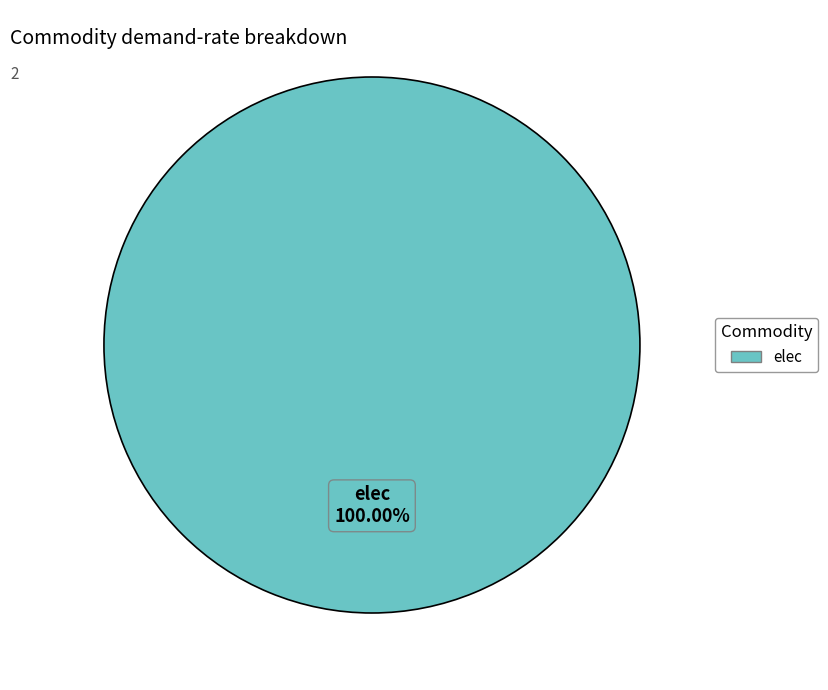

Is there any slice that represents more than half of the pie?

Yes